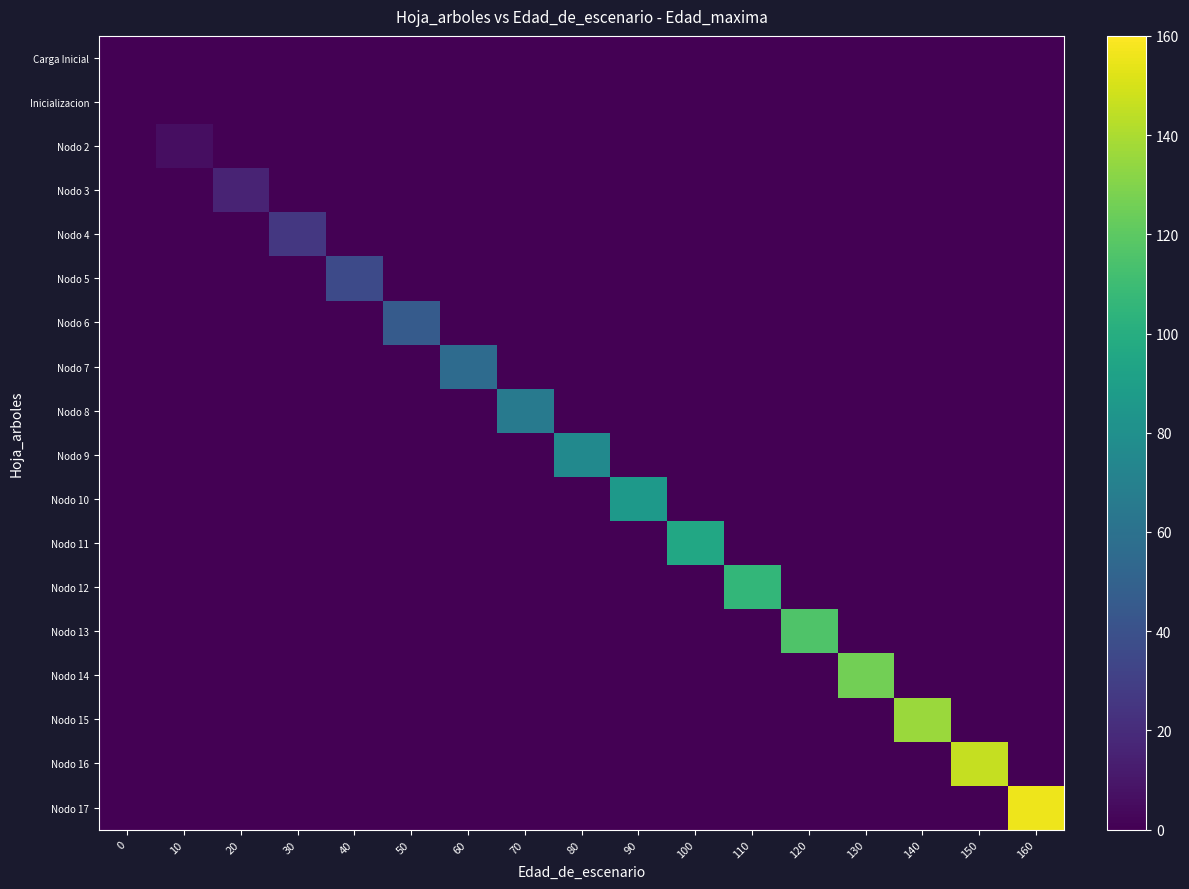

How many series are shown in this chart?

18